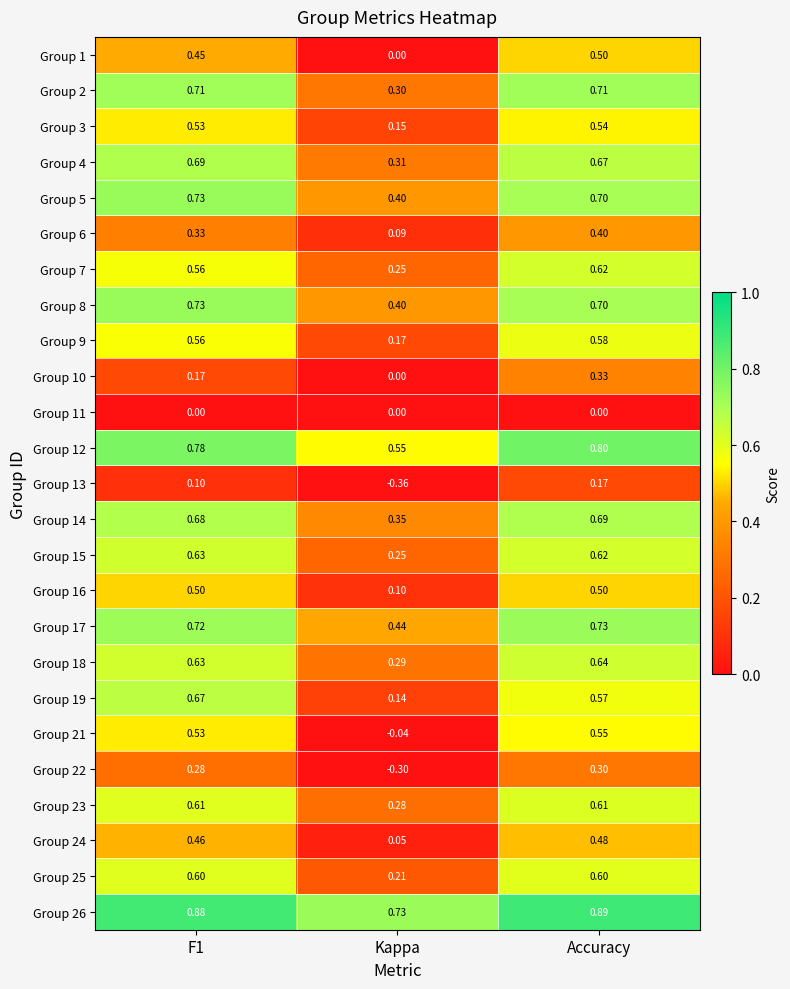

Which category has the highest value across all series?

Accuracy